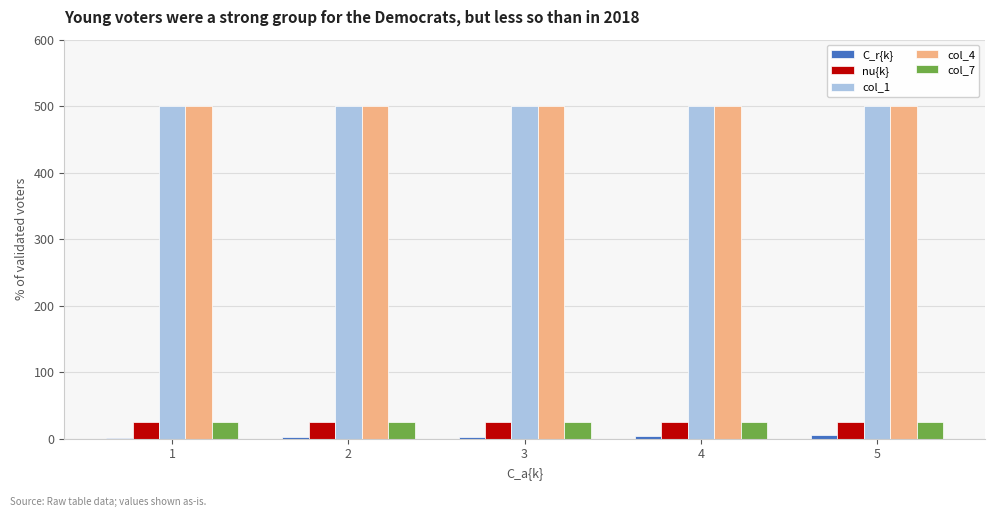

Does the chart contain stacked bars?

No